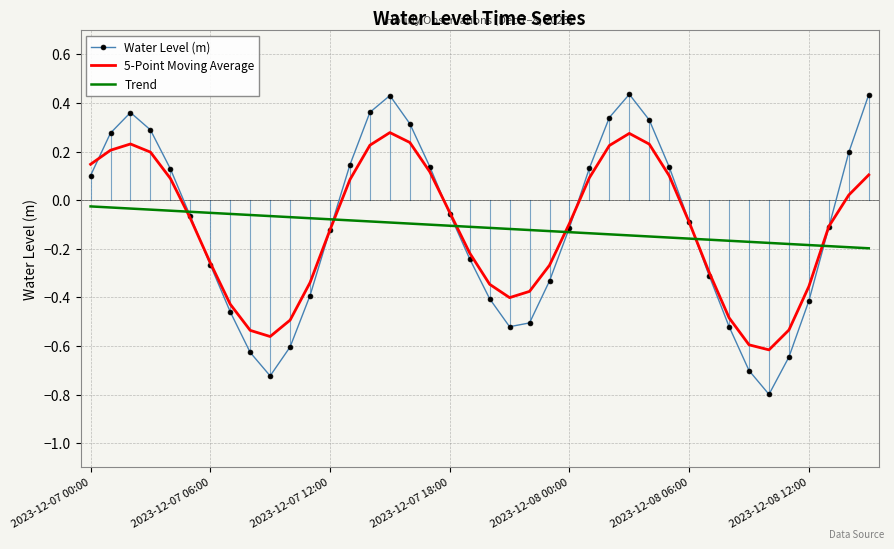

What is the minimum value shown in the chart?

-0.8